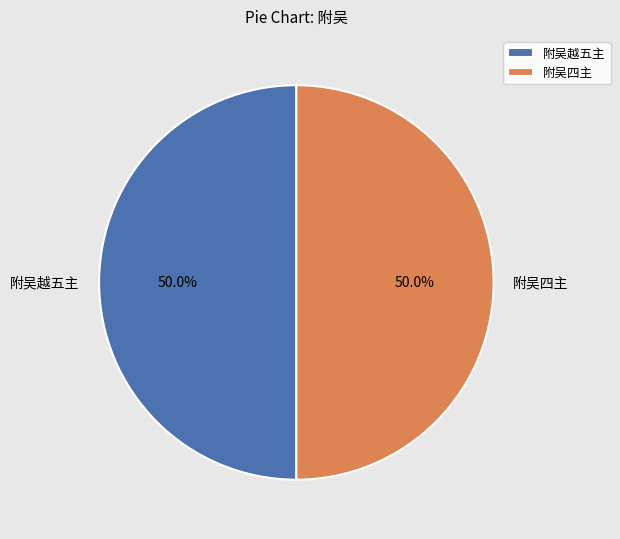

Do 附吴越五主 and 附吴四主 together represent more than half of the pie?

Yes